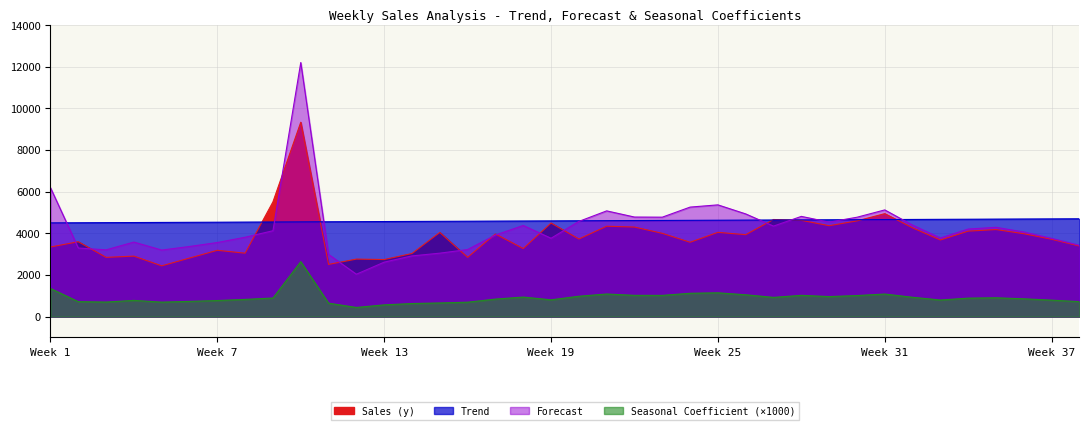

What is the spread (max minus min) of values at Week 31?

4040.8